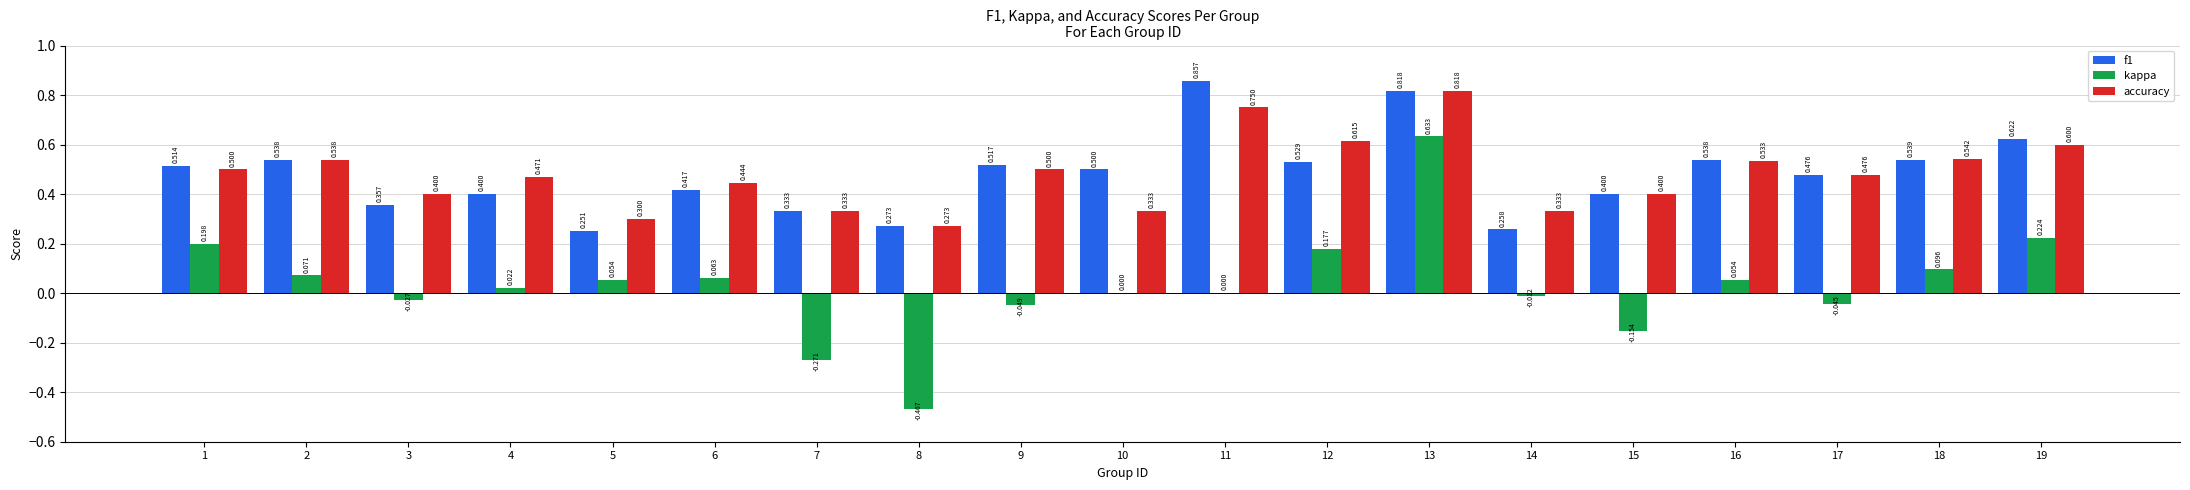

At which label is accuracy closest to 0?

8